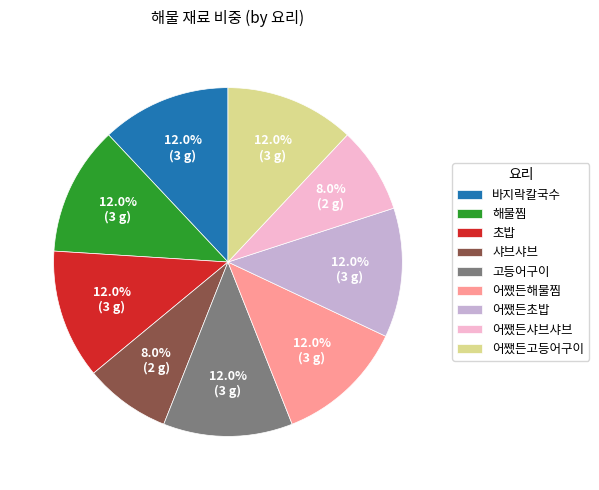

Is the sum of 어쨌든해물찜 and 어쨌든고등어구이 greater than half?

No